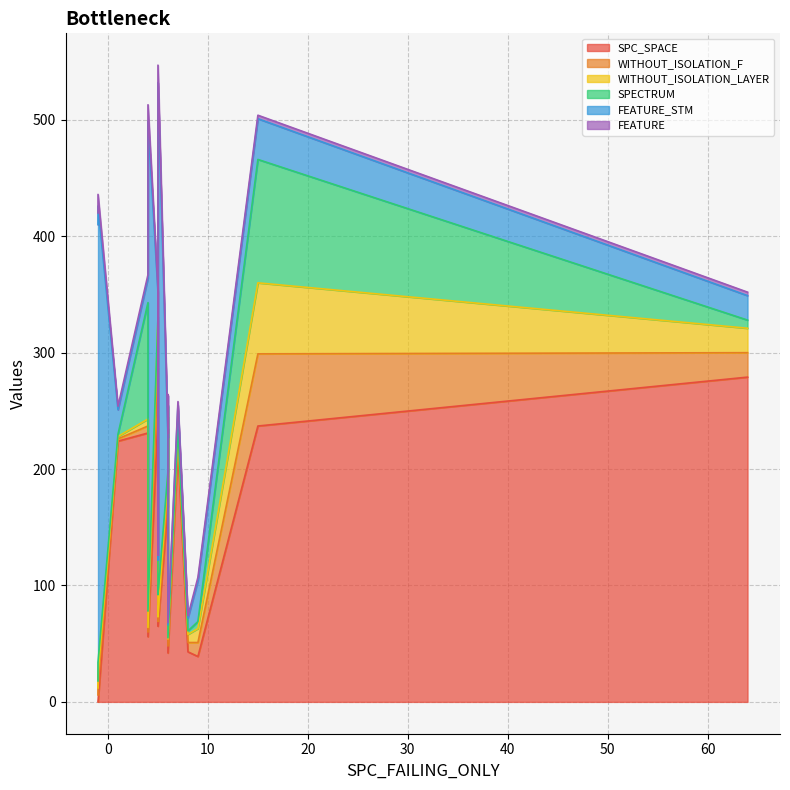

Read the WITHOUT_ISOLATION_LAYER value at 8.

7